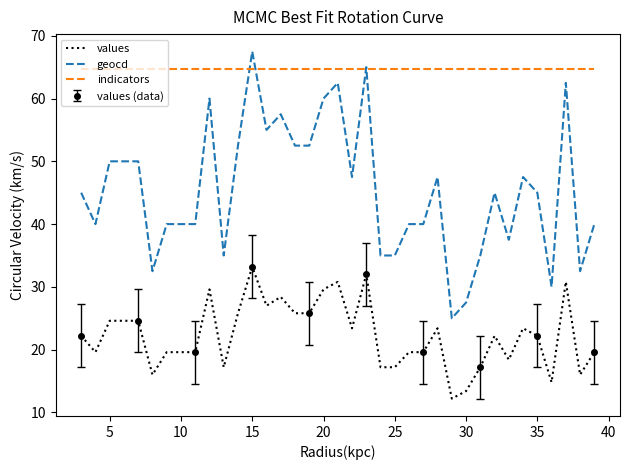

True or false: indicators has a value of 102.5 at 25.

False